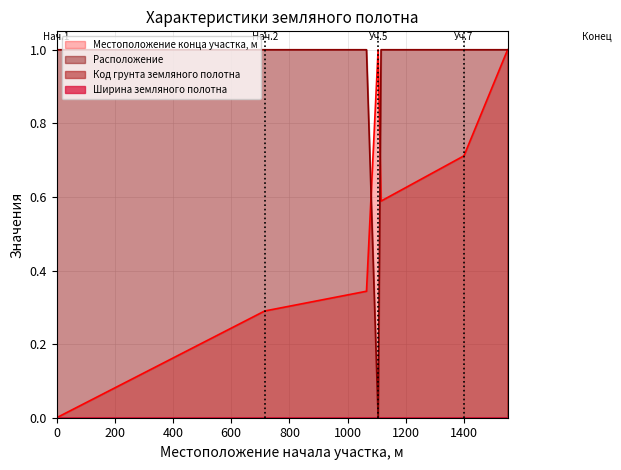

Does the chart display data point markers on the line(s)?

No